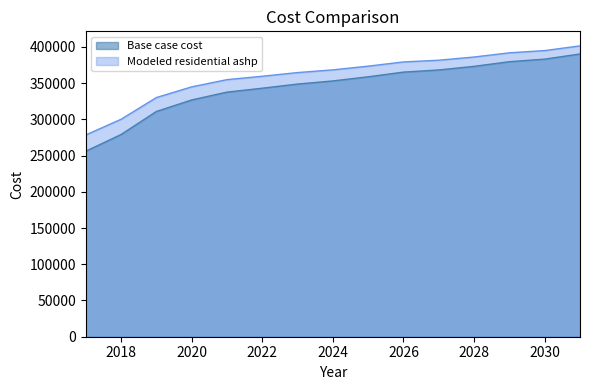

What is the value of the Modeled residential ashp point at the 3rd from the left?

330000.4